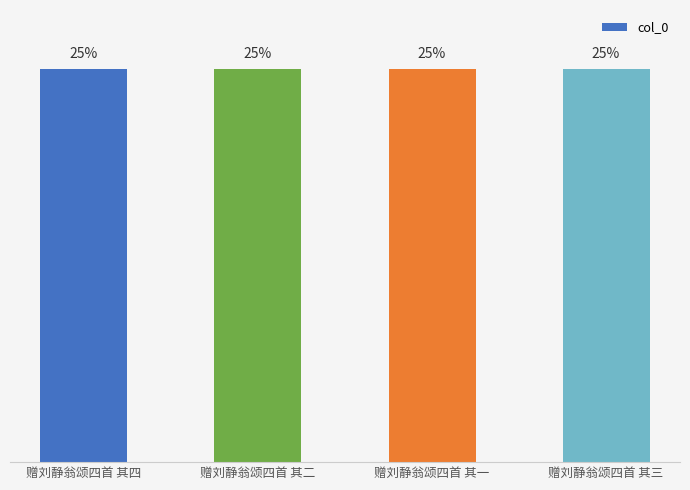

Are the bars horizontal?

No